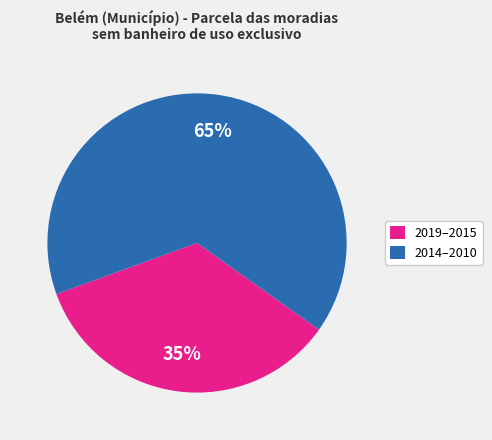

To the nearest percent, what portion does 2019–2015 represent?

35%